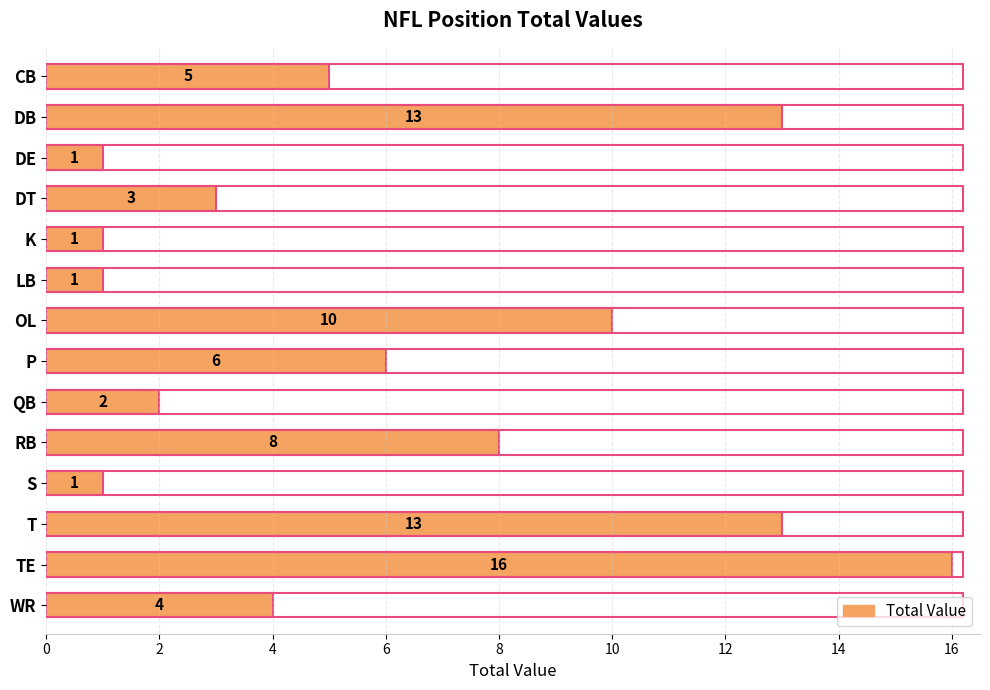

Reading bottom to top, transcribe all the data shown in this chart.

4	16	13	1	8	2	6	10	1	1	3	1	13	5